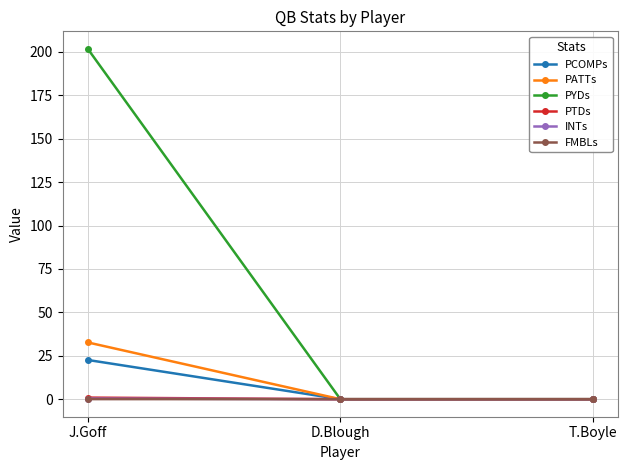

The value of FMBLs at D.Blough is 0.0. True or false?

True